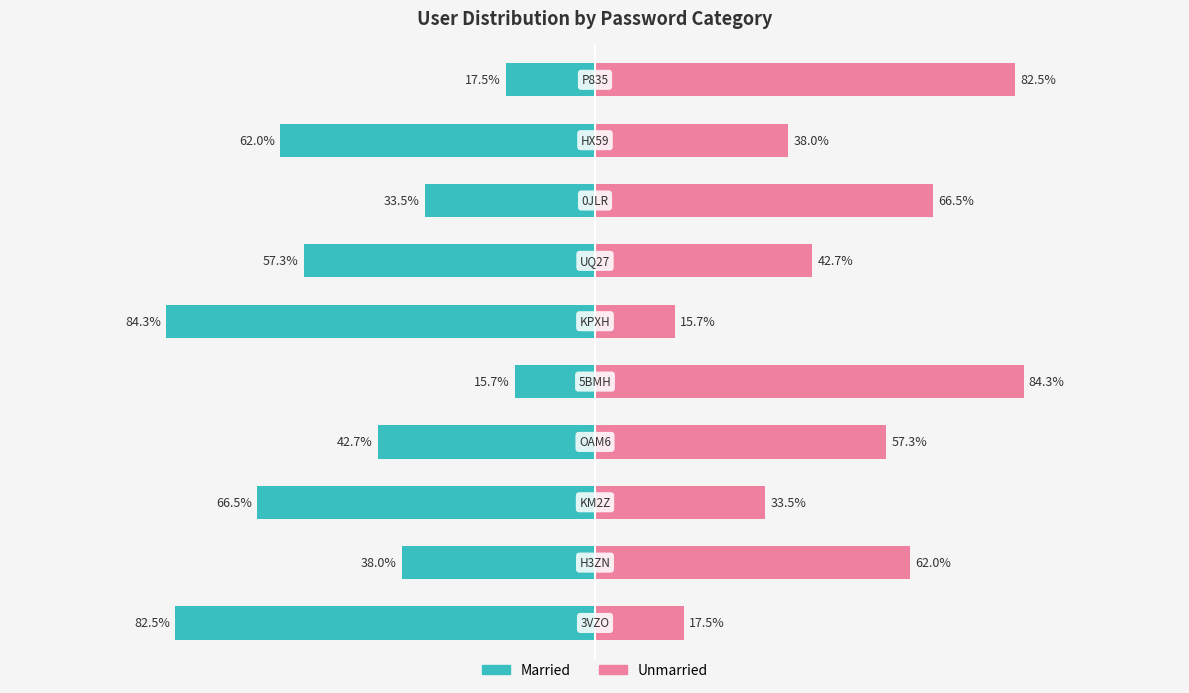

What is the average value of the Unmarried series?

50.0